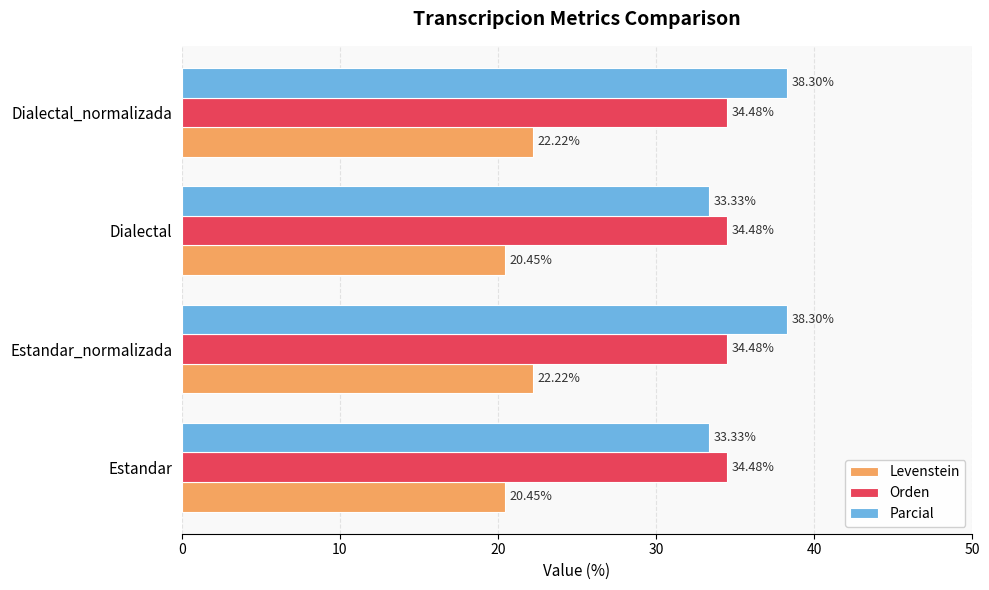

Is the value of Parcial at Dialectal greater than the value of Orden at Estandar?

No